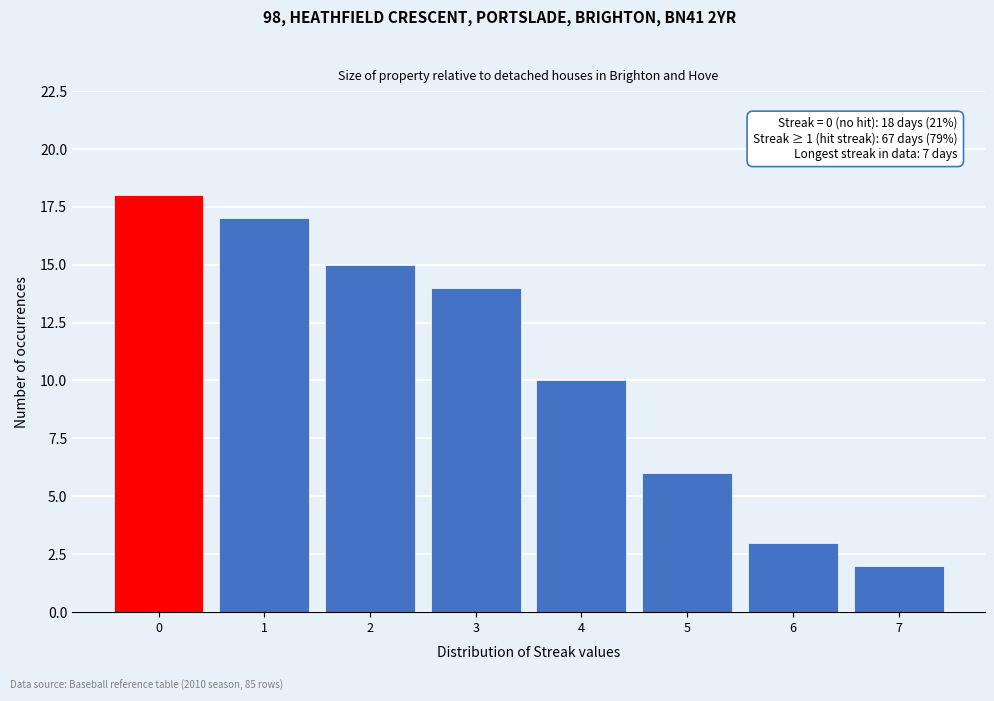

Reading left to right, transcribe all the data shown in this chart.

18	17	15	14	10	6	3	2